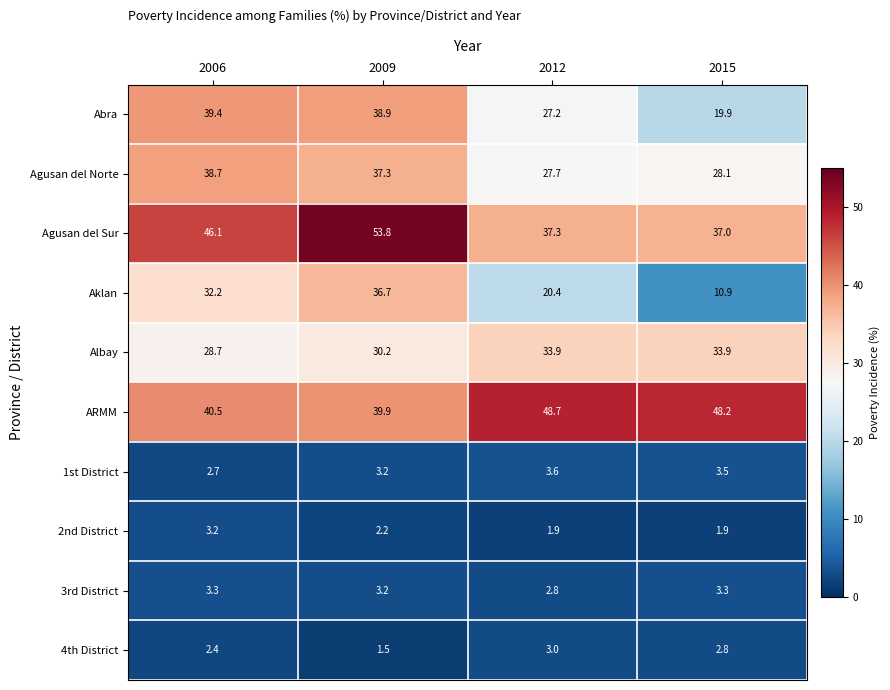

The 2nd District series shows 1.9 at 2015. True or false?

True